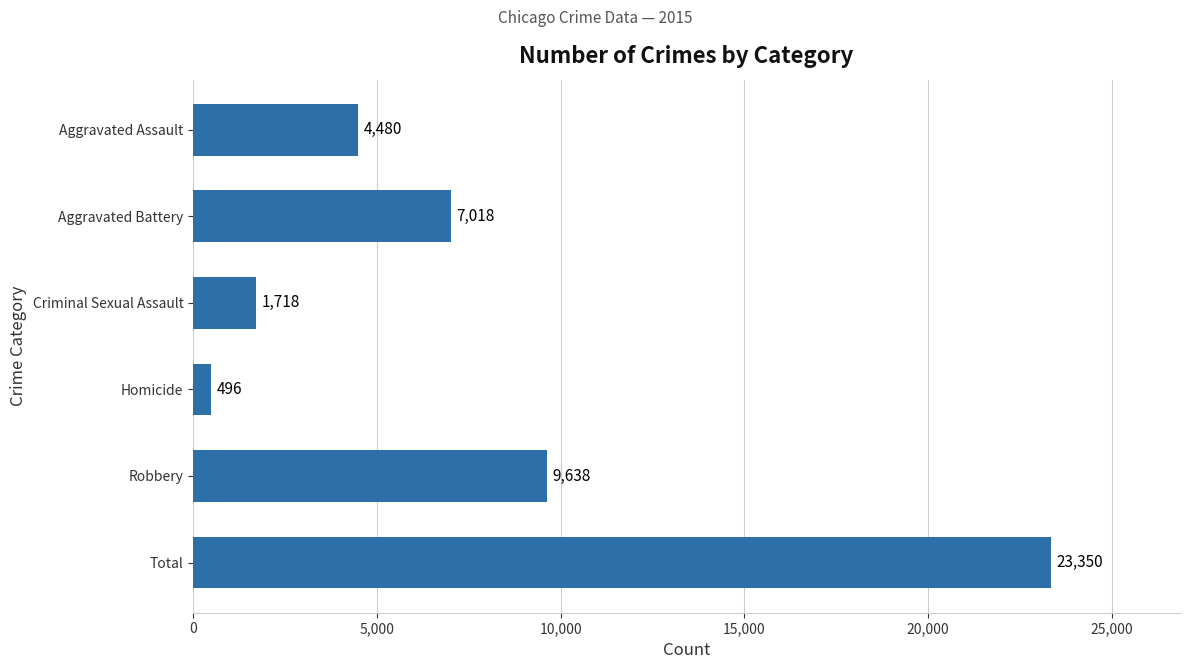

How many data points does each series have?

6